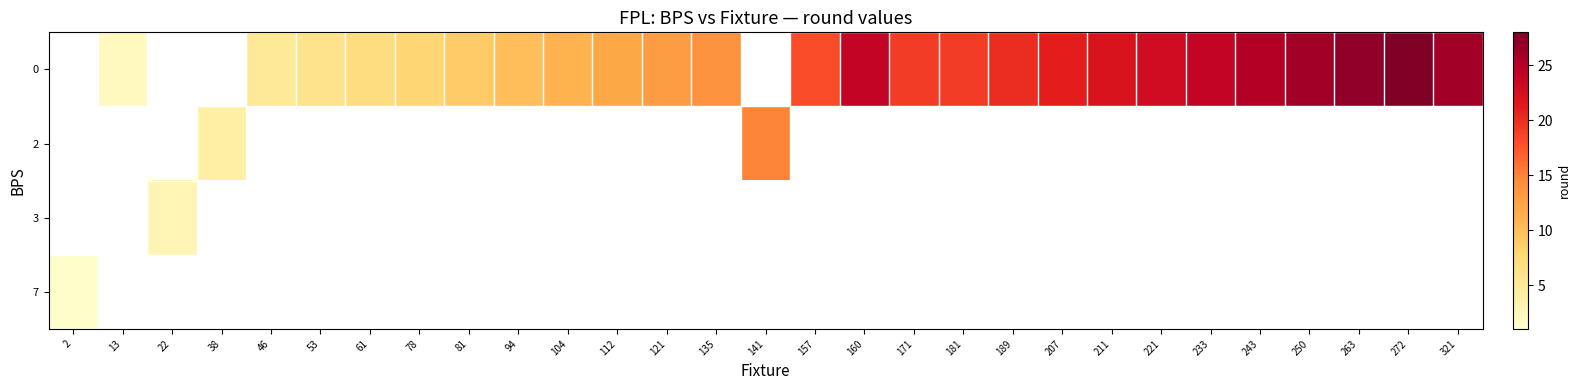

Is the value of row_0 at 243 greater than the value of row_3 at 160?

No